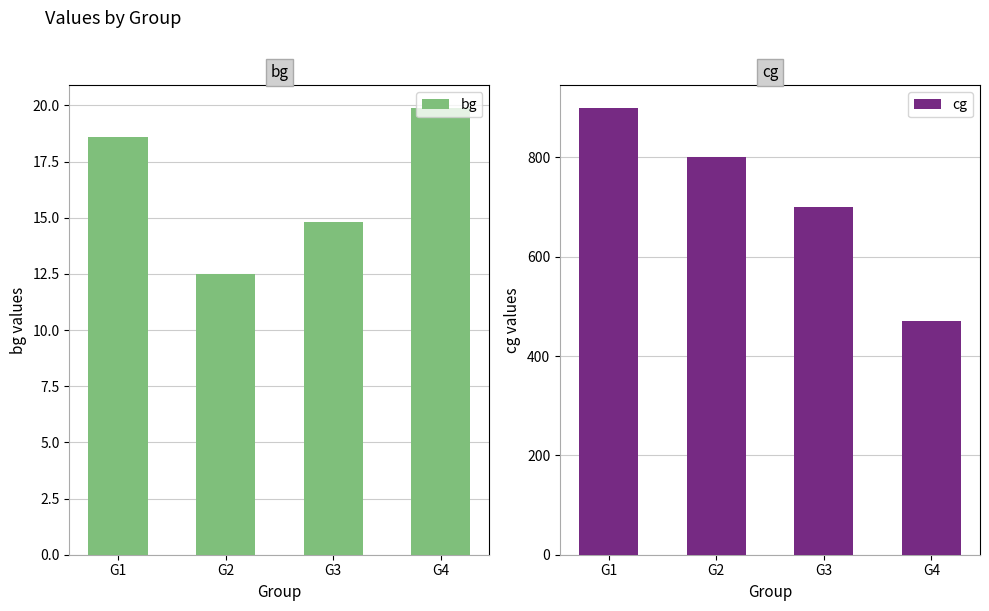

What is the total value across all series at G4?

489.9